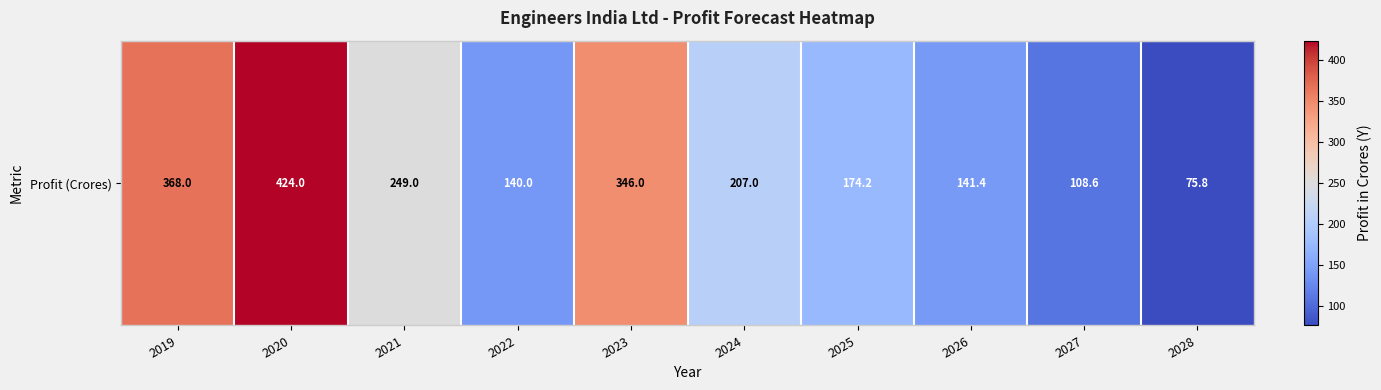

Reading left to right, what are all the values shown in this chart?

2019=368.0	2020=424.0	2021=249.0	2022=140.0	2023=346.0	2024=207.0	2025=174.2	2026=141.4	2027=108.6	2028=75.8